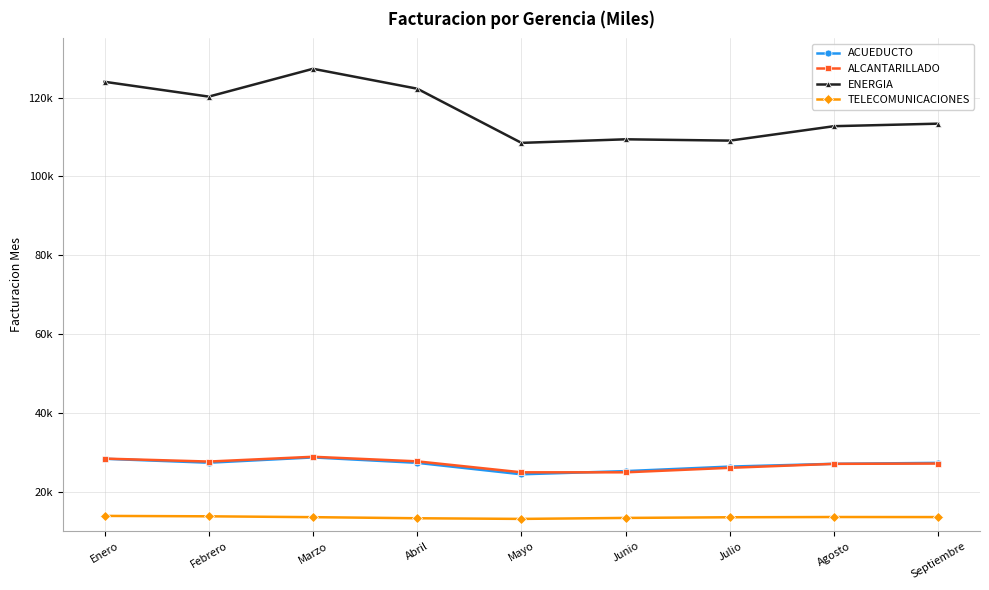

What is the label of the 8th point from the left?

Agosto